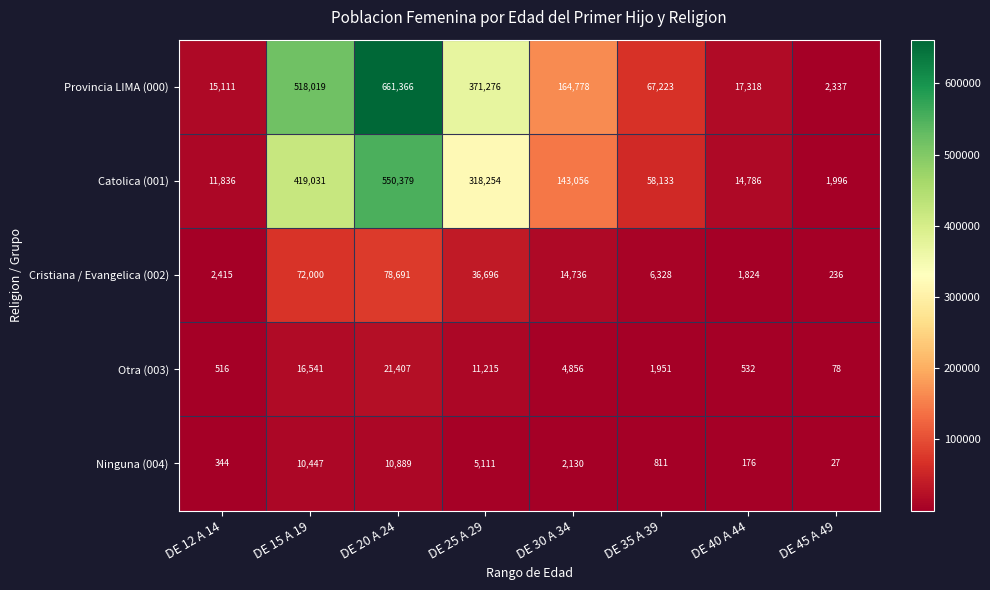

What is the maximum value shown in the chart?

661366